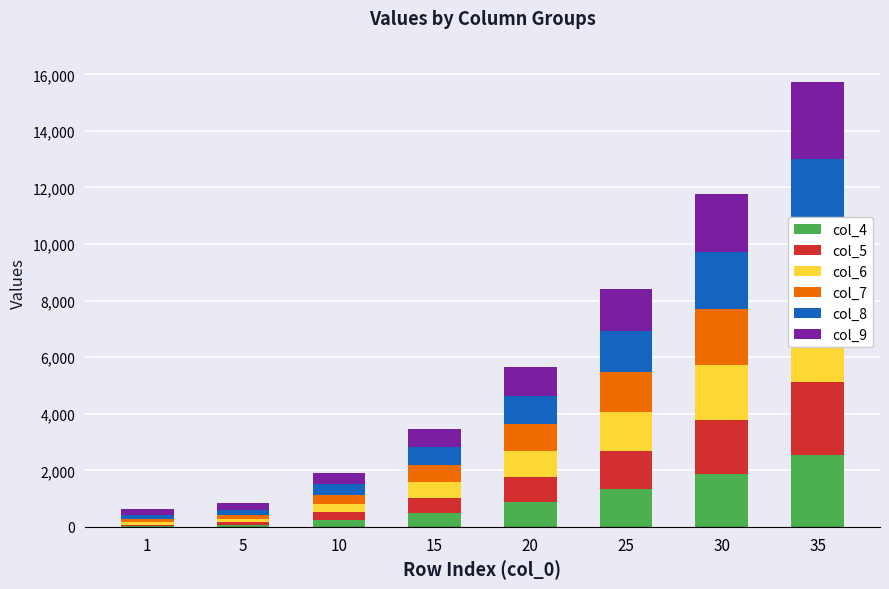

How many data points in col_9 are above 1026?

3